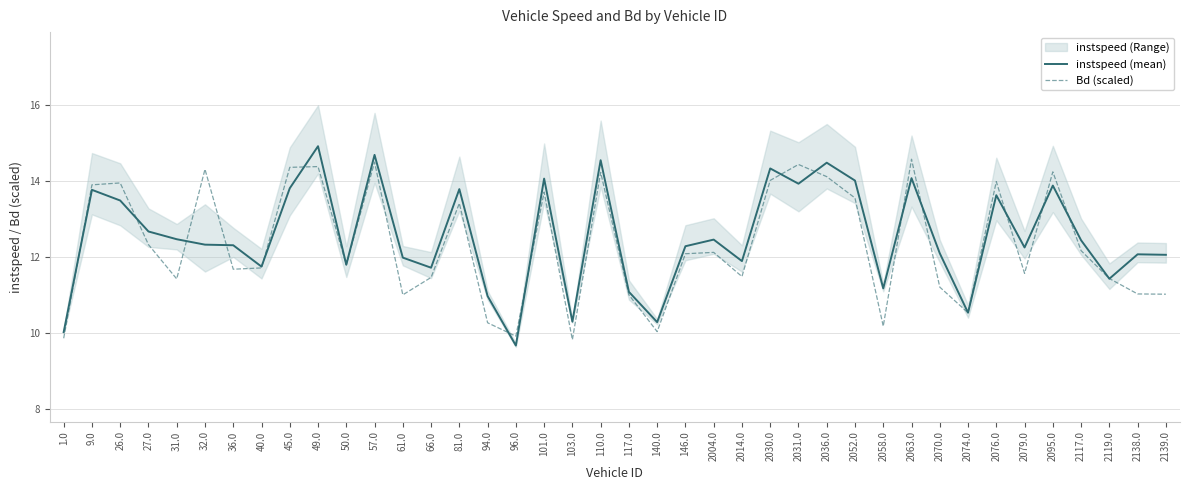

The instspeed (mean) series shows 11.0 at 94.0. True or false?

True